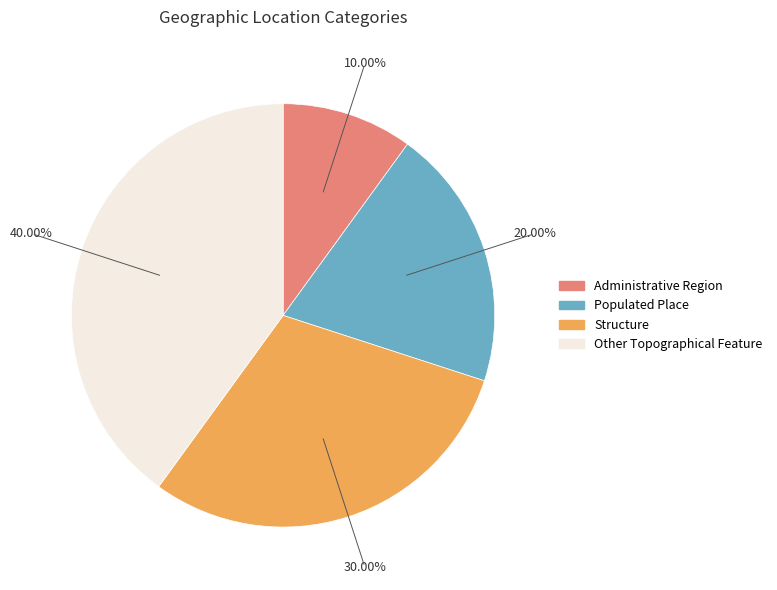

Which category has the smallest portion of the pie?

Administrative Region